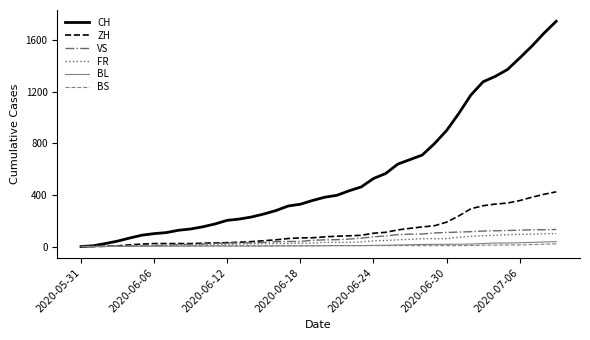

Which series has the largest range (max minus min)?

CH